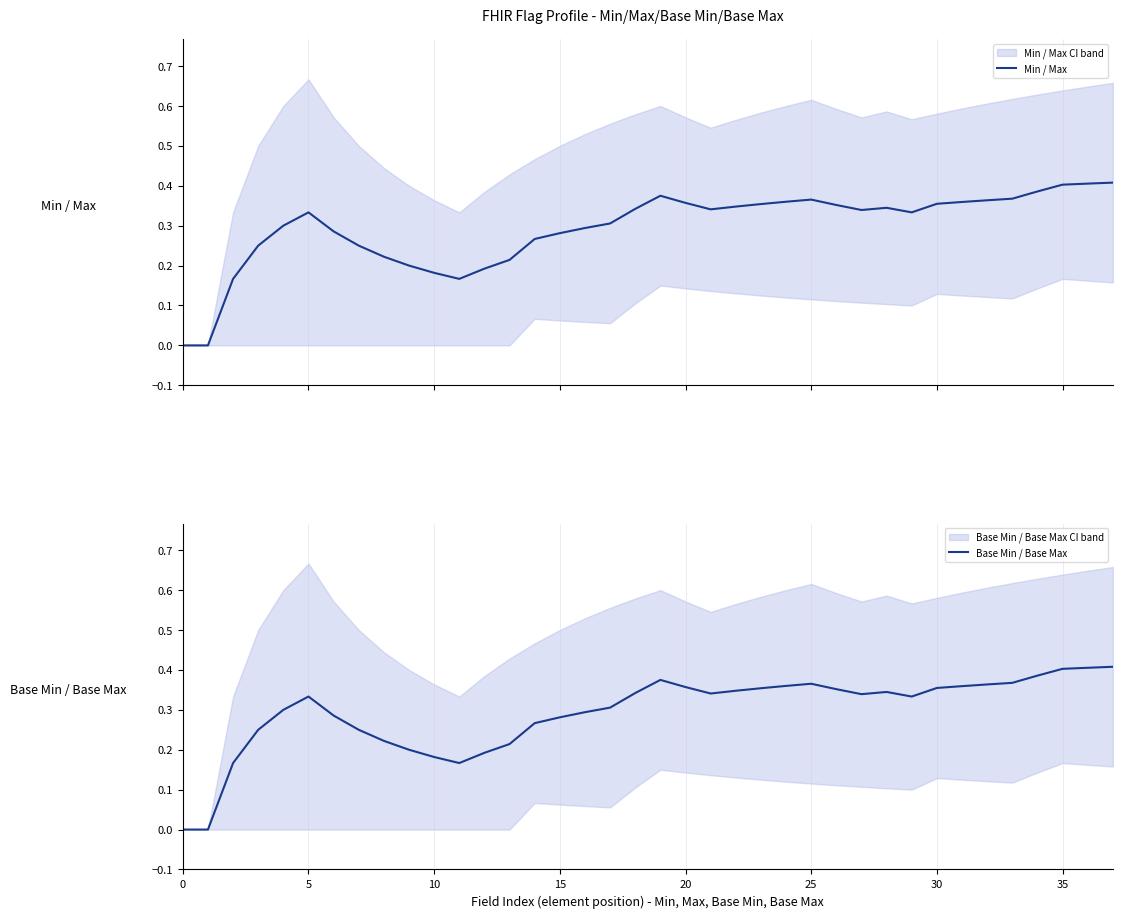

What are all the series names shown in the legend?

Min / Max, Base Min / Base Max